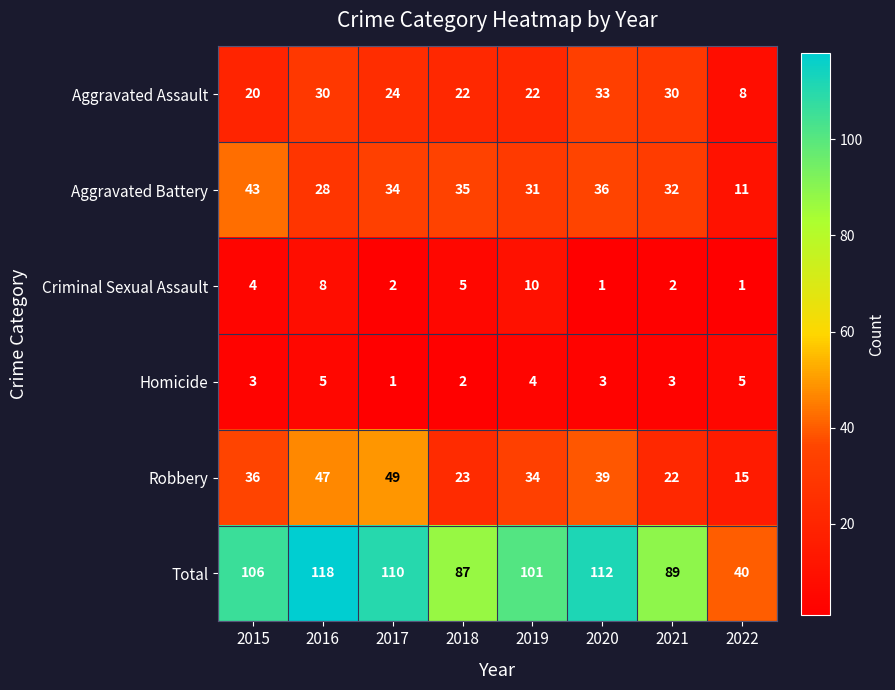

At which category is the sum across all series the highest?

2016